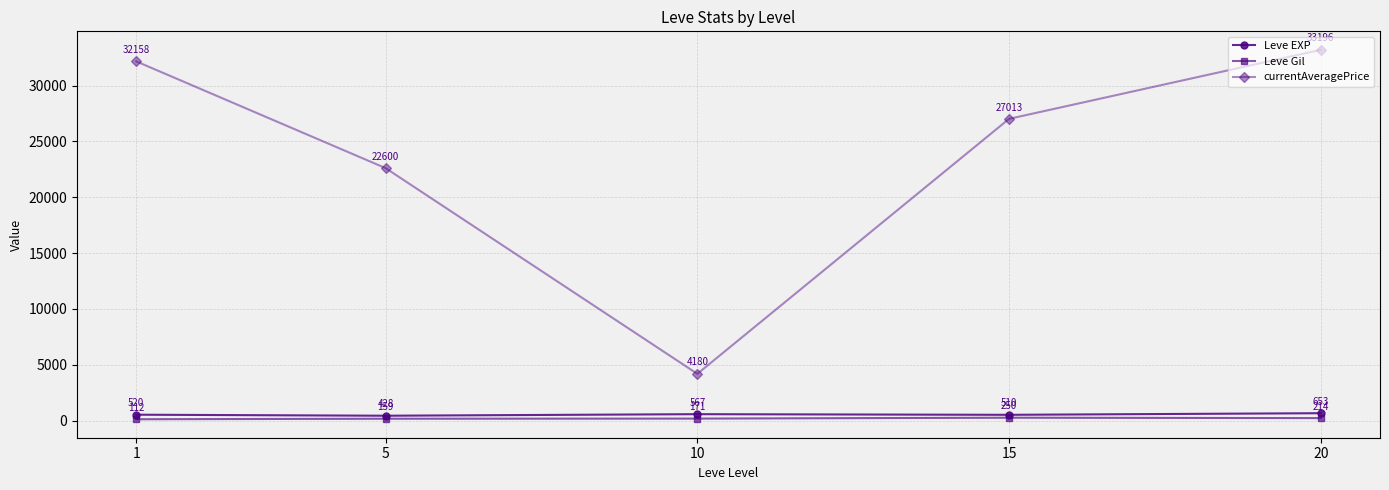

List the series in order of their peak value, highest first.

currentAveragePrice, Leve EXP, Leve Gil